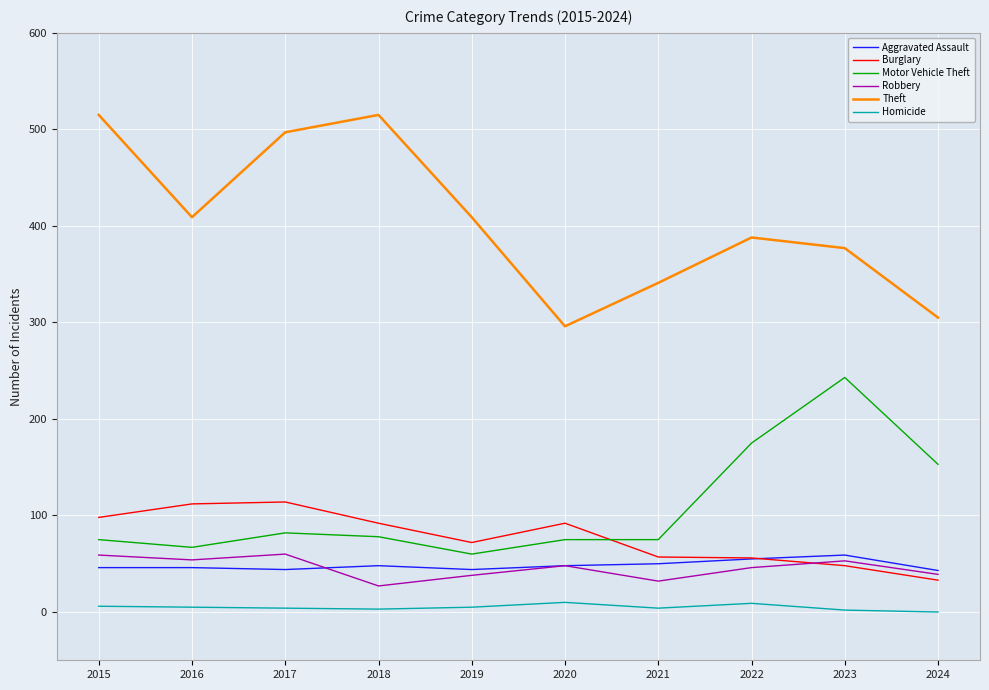

True or false: Aggravated Assault and Motor Vehicle Theft cross at least once.

False